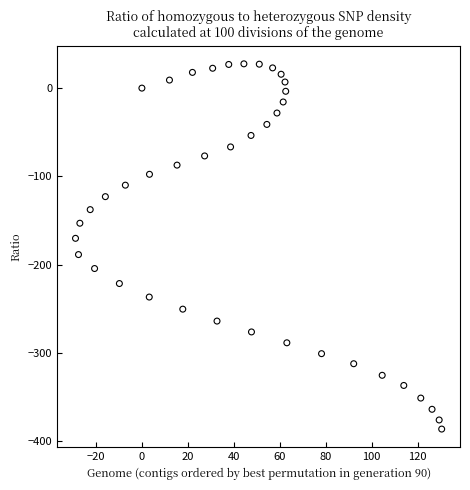

What is the range of X values (max minus min)?

159.4